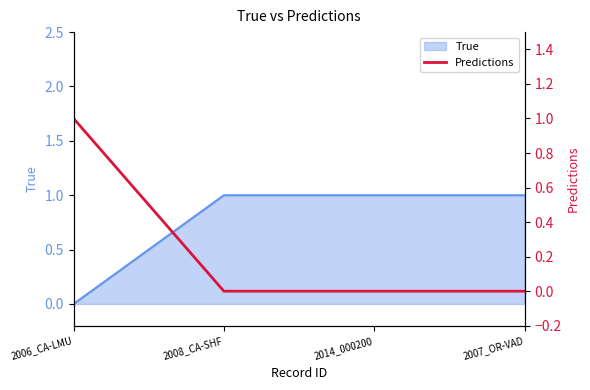

The chart shows a value of 0 at 2014_000200. True or false?

True